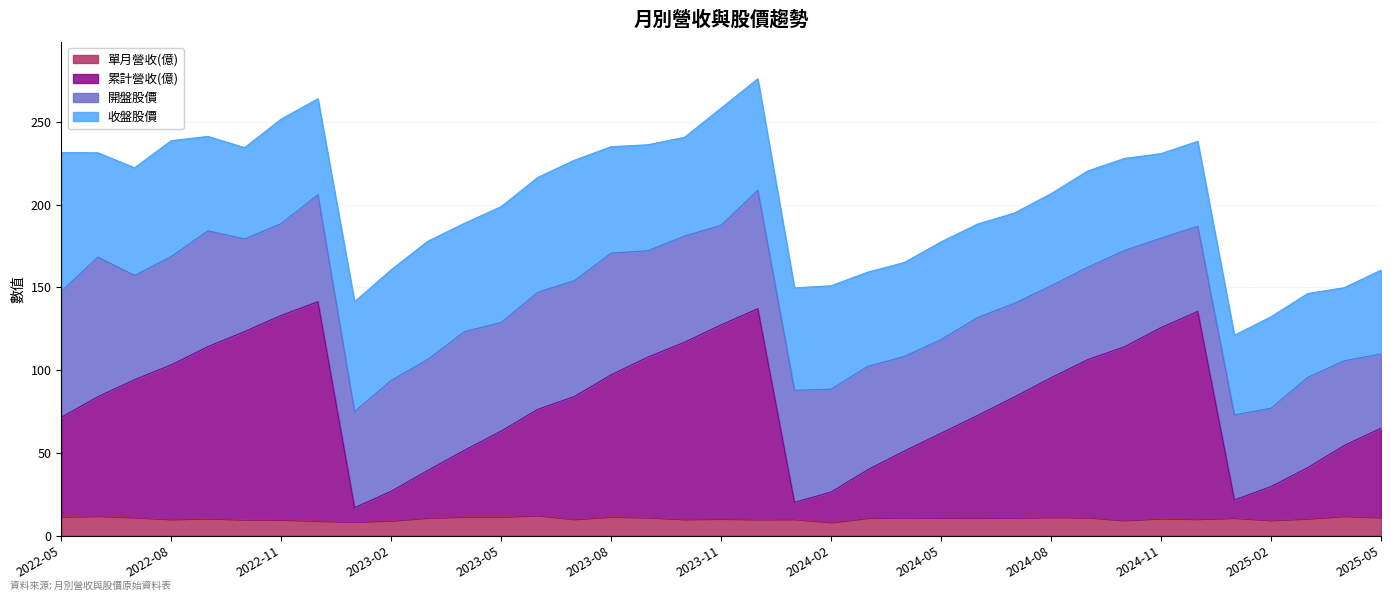

What is the highest value of the 單月營收(億) series?

12.3